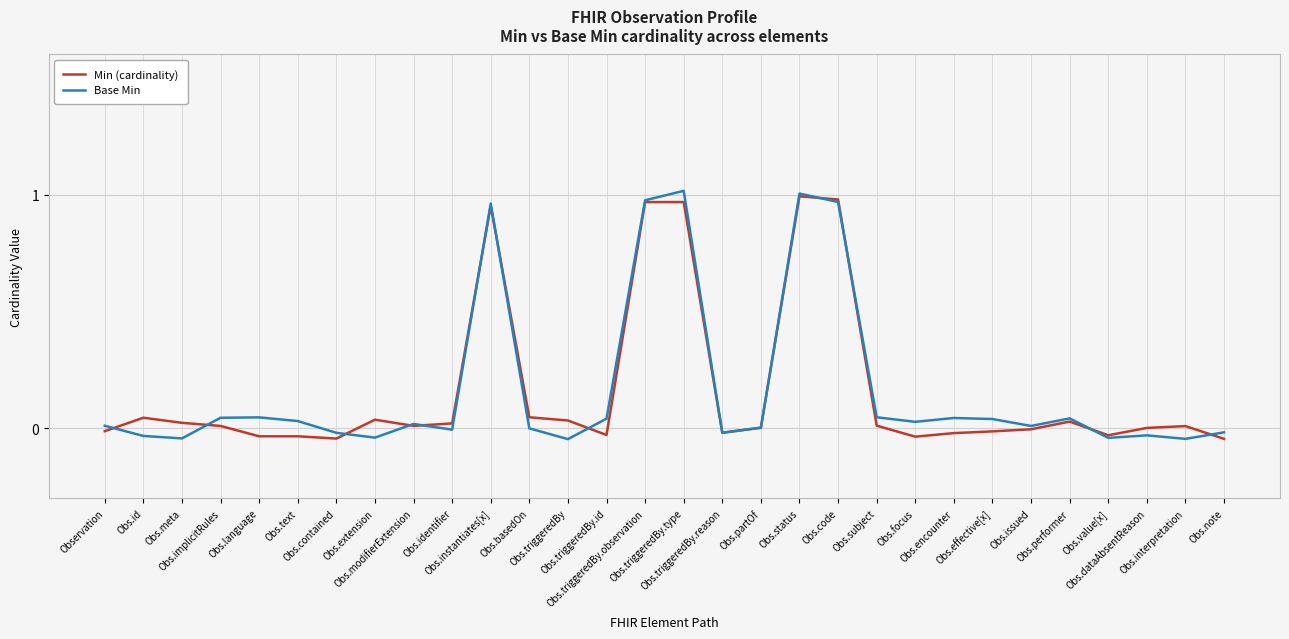

Where do Base Min and Min (cardinality) first cross each other?

Observation and Obs.id